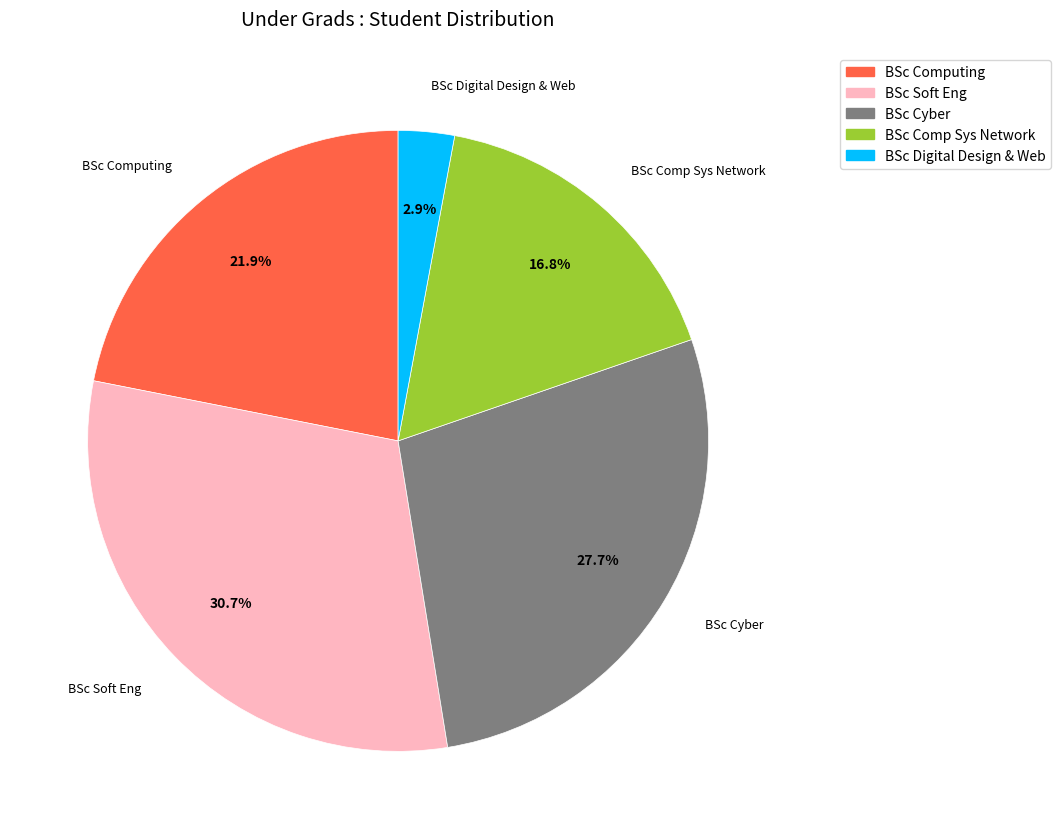

What percentage do BSc Digital Design & Web and BSc Soft Eng together represent?

33.6%